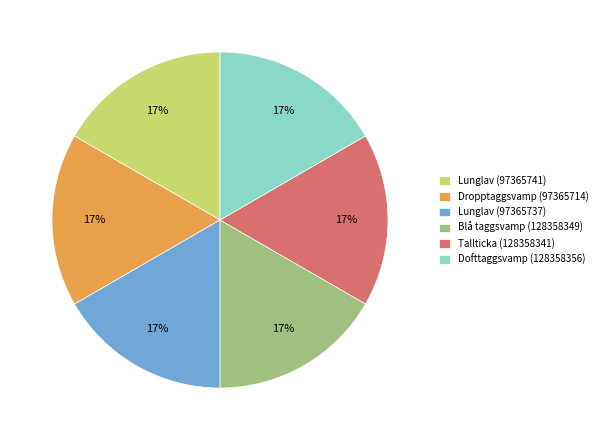

To the nearest percent, what is the average slice percentage?

17%